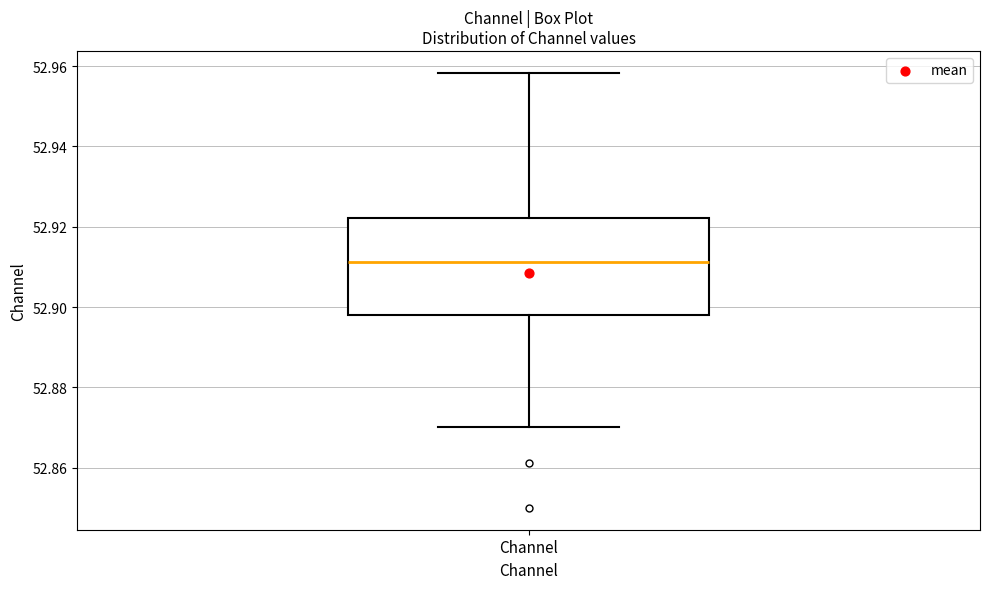

Transcribe this box plot: give where the median line is, the range the box spans, and where the two whiskers end, as read against the y-axis. The values are not printed on the chart, so give them approximately, as read against the axis.

median 52.912, box 52.898 to 52.922, whiskers 52.870 to 52.958